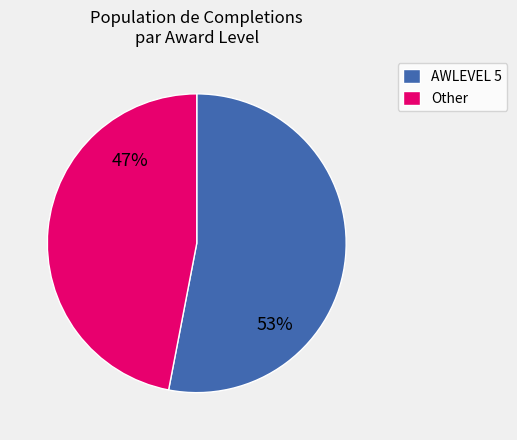

True or false: AWLEVEL 5 accounts for 59% of the total.

False